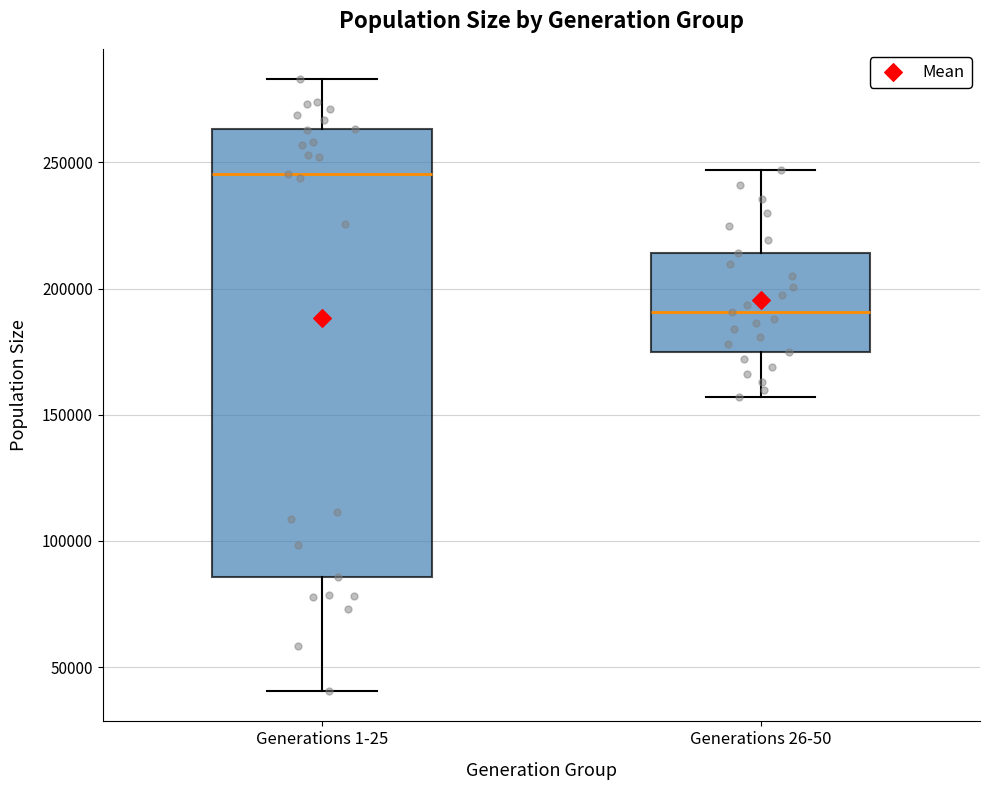

Reading left to right, transcribe this box plot: for each box, give where its median line is, the range the box spans, and where its two whiskers end, as read against the y-axis. The values are not printed on the chart, so give them approximately, as read against the axis.

Generations 1-25: median 245000, box 85000 to 265000, whiskers 40000 to 285000
Generations 26-50: median 190000, box 175000 to 215000, whiskers 155000 to 245000